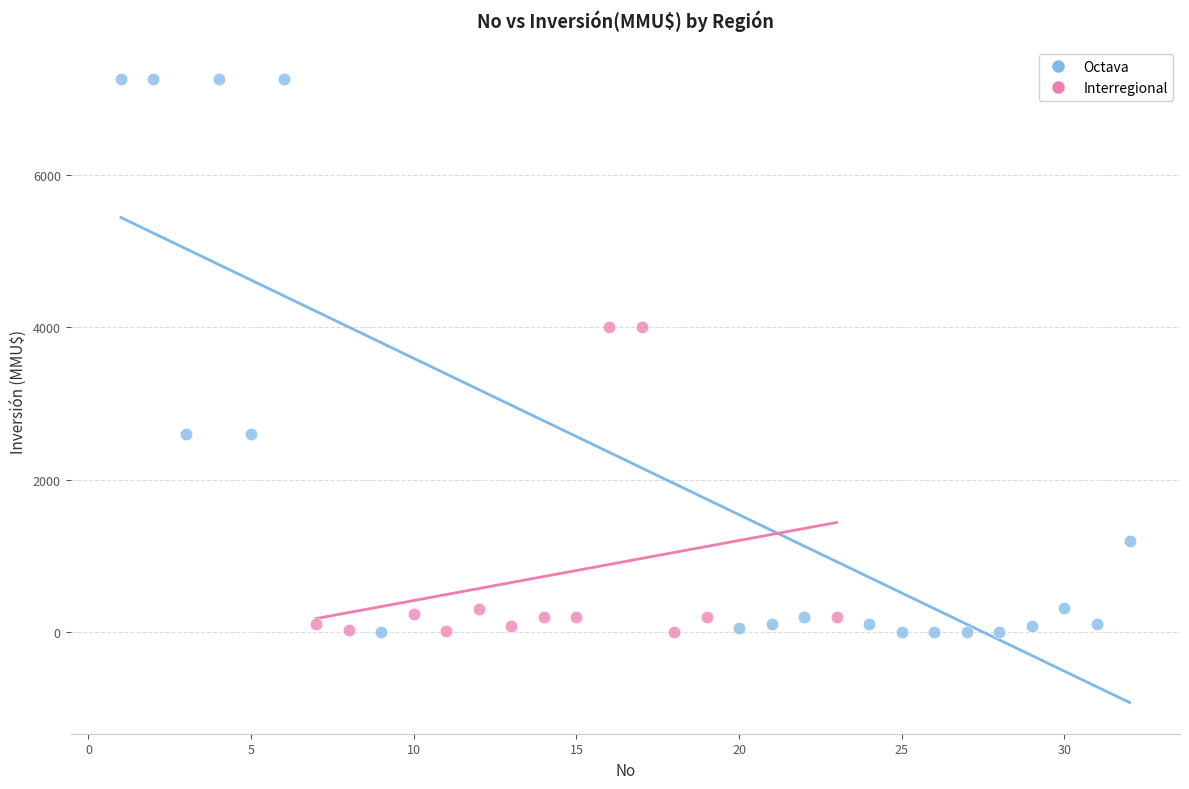

Which series has the largest Y range (max minus min)?

Octava